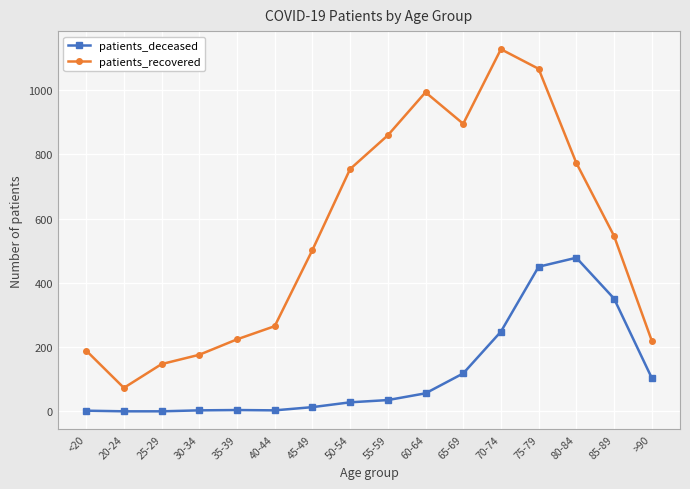

At which label is patients_deceased closest to 239?

70-74